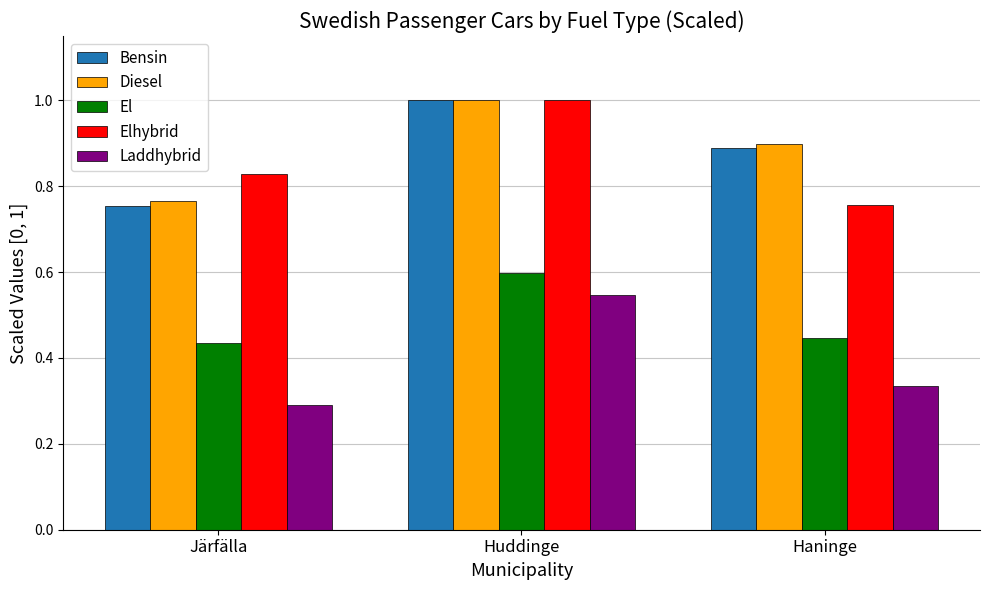

Is it true that El equals 0.6 at Huddinge?

True